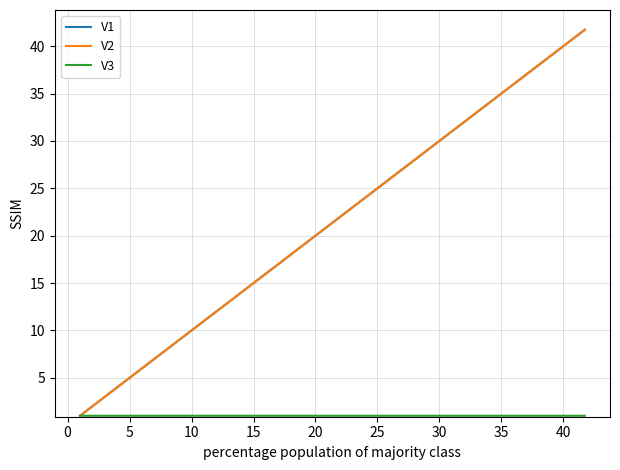

True or false: V2 has more than 2 points higher than both neighbors.

False